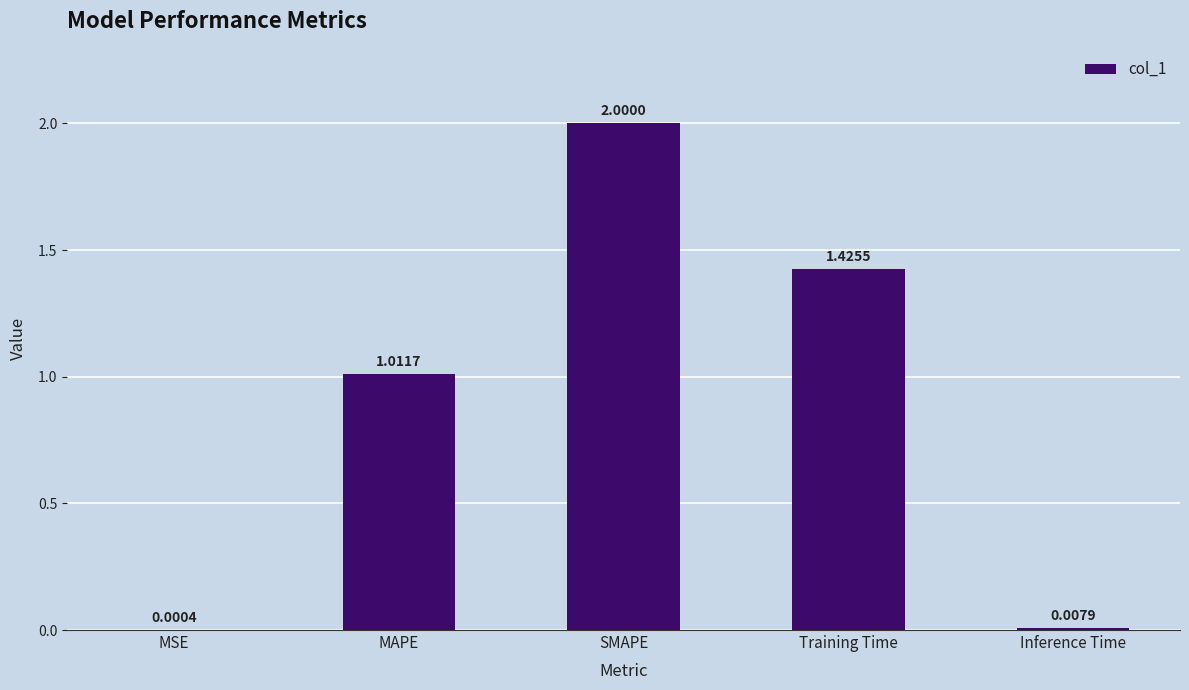

What is the sum of all values?

4.4